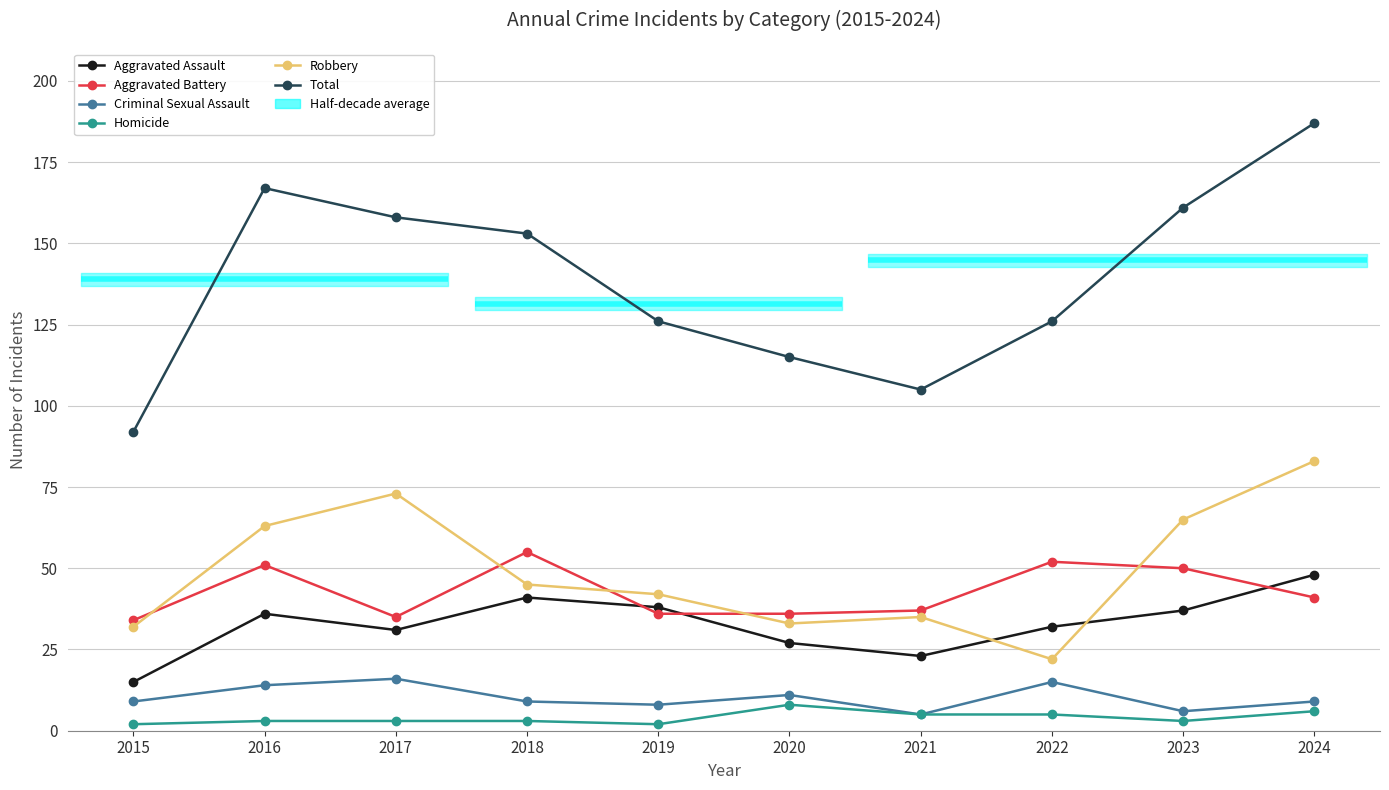

Which series has the largest total across all categories?

Total